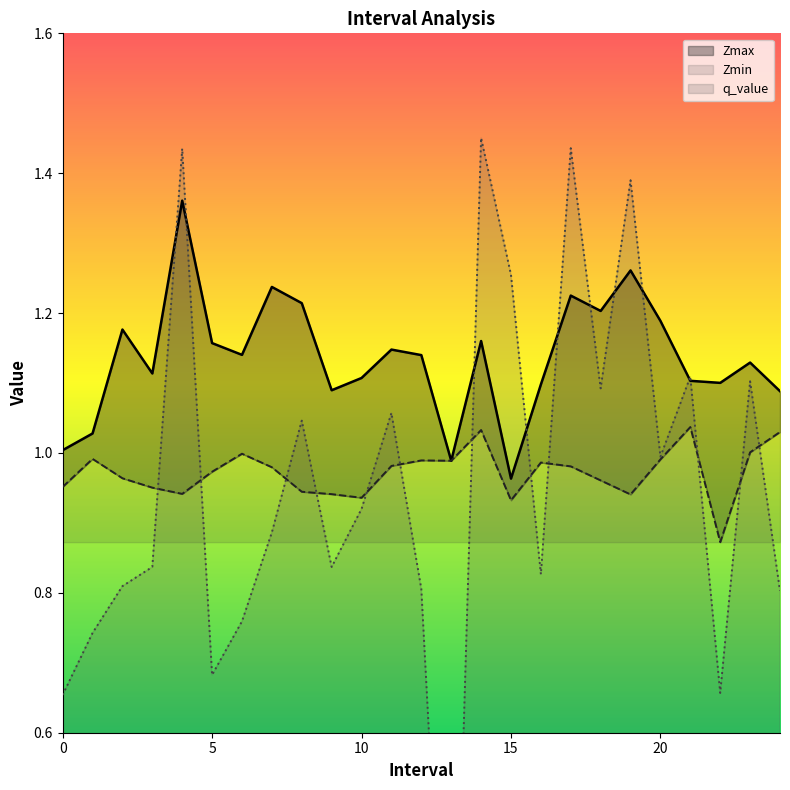

Which series has the largest total across all categories?

Zmax